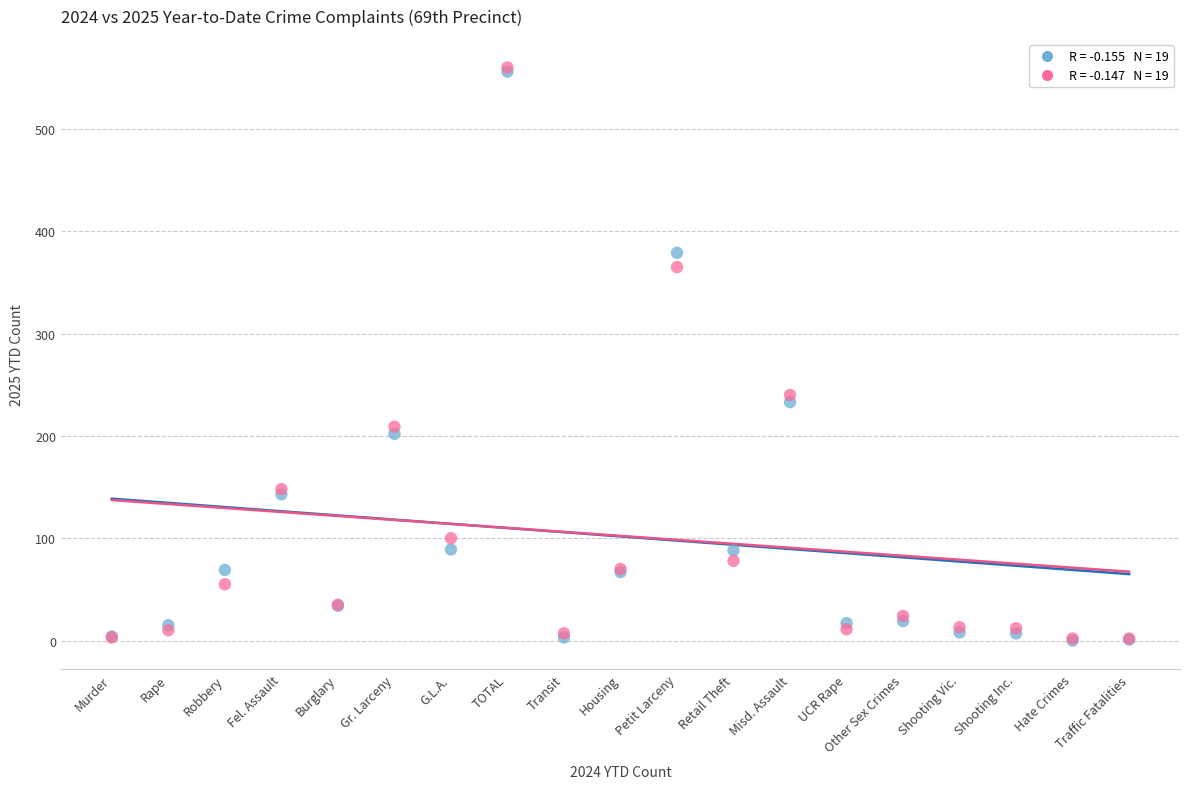

Across all series, what Y value is closest to 280?

240